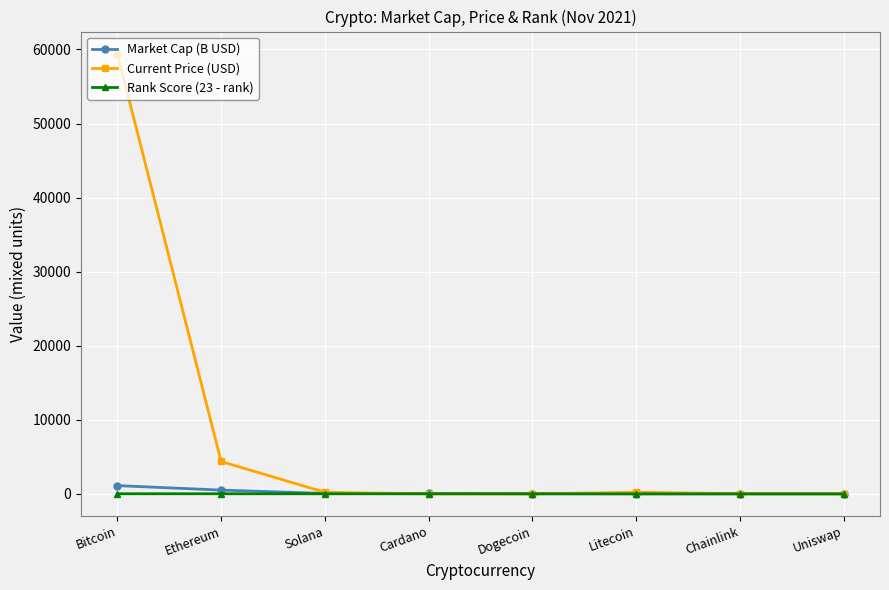

What is the label of the 5th point from the left?

Dogecoin